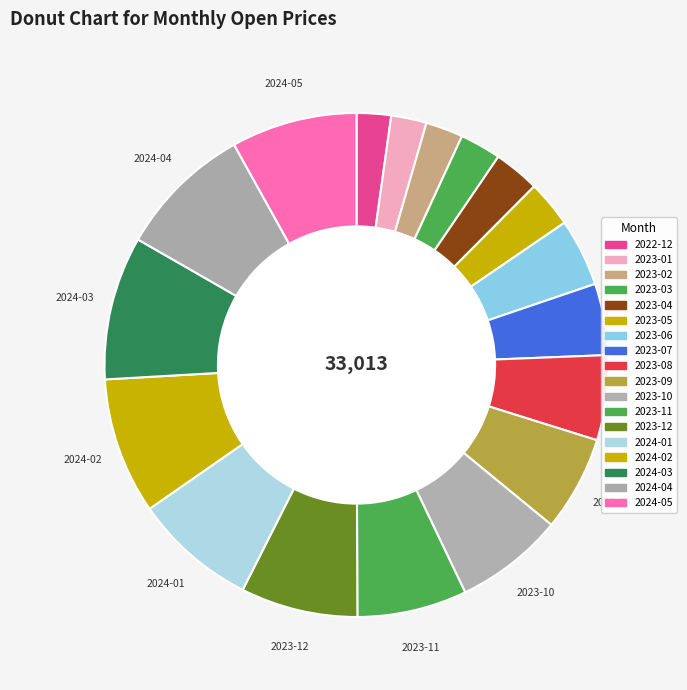

True or false: 2022-12 accounts for 2% of the total.

True